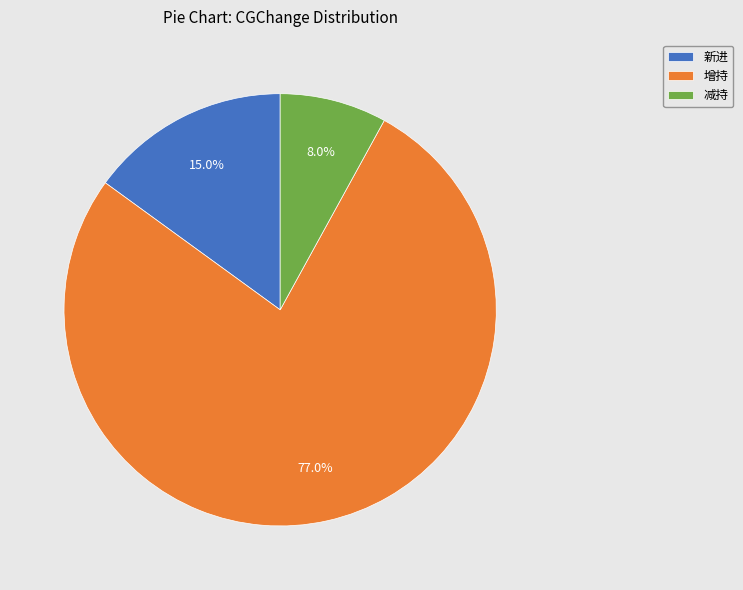

Which slice is the largest?

增持